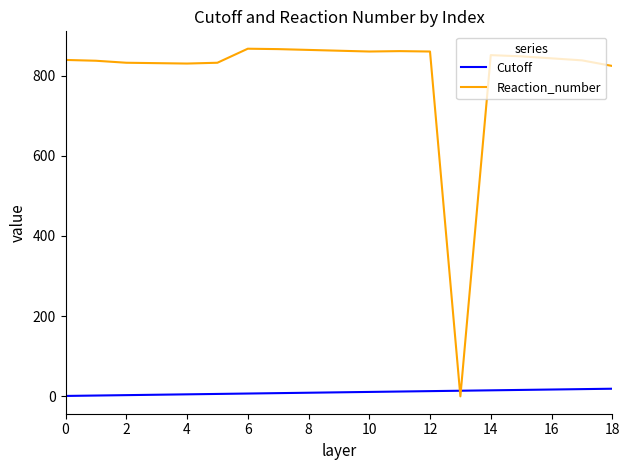

What is the difference between the maximum and minimum values in the Reaction_number series?

867